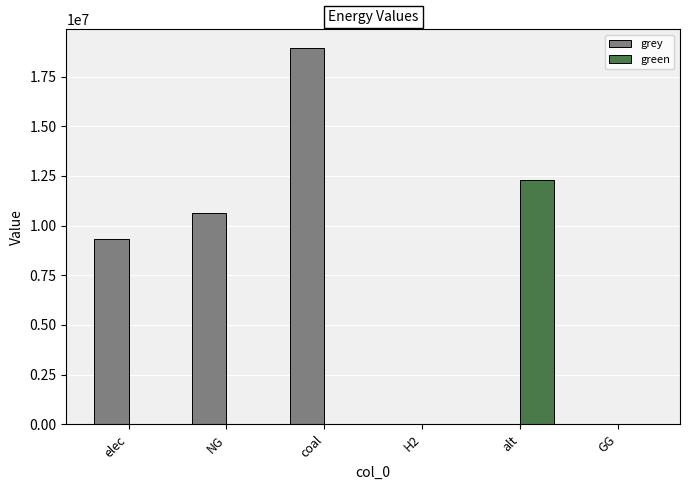

Which series changed the most between elec and alt?

green